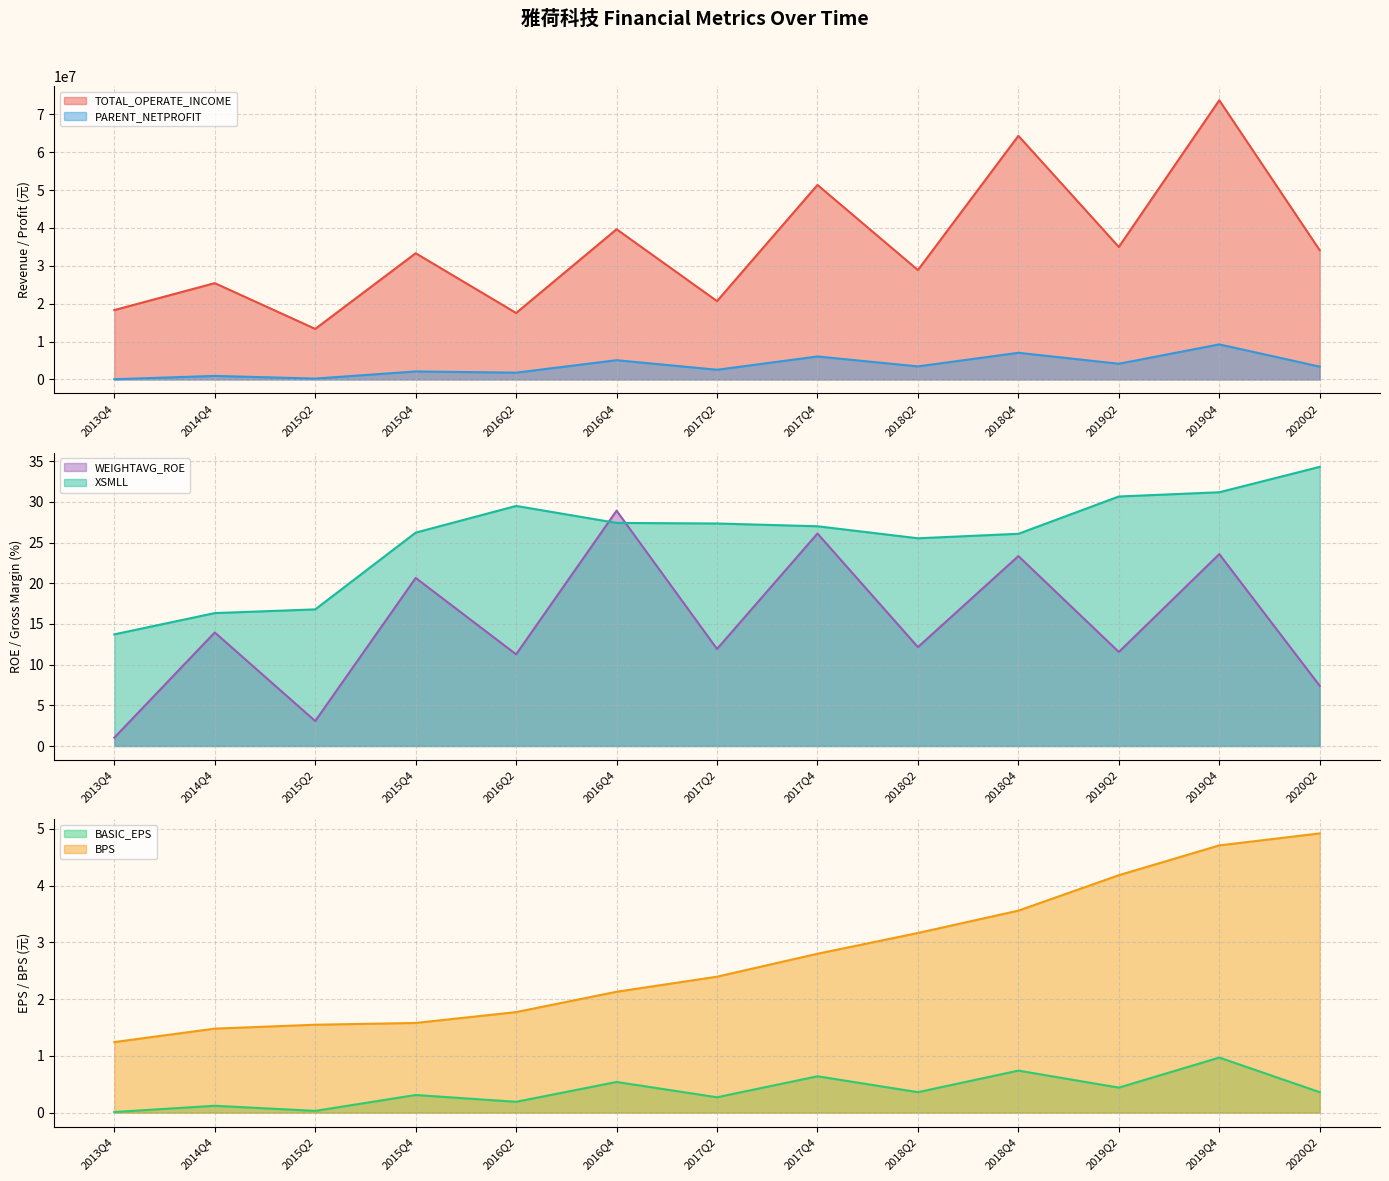

Which series changed the most between 2016Q4 and 2018Q4?

TOTAL_OPERATE_INCOME